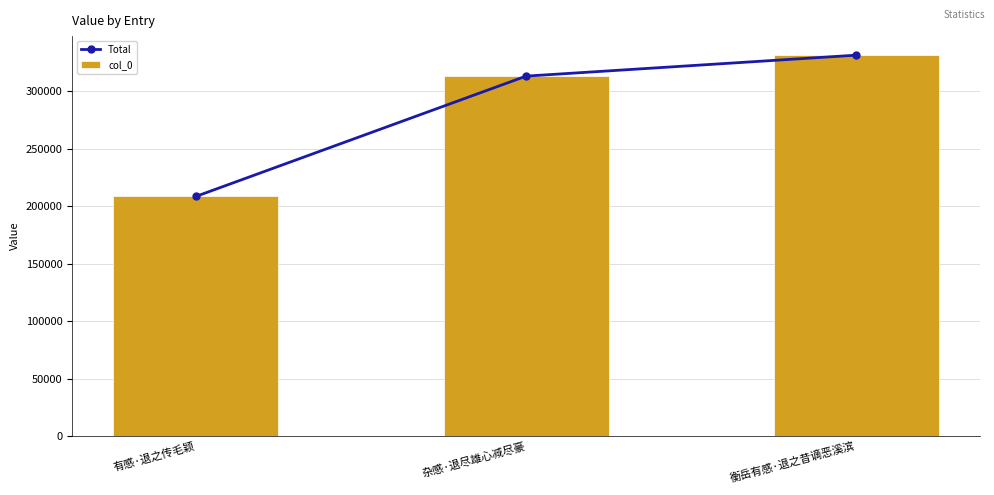

Between 有感·退之传毛颖 and 杂感·退尽雄心减尽豪, which series saw the biggest shift?

Total